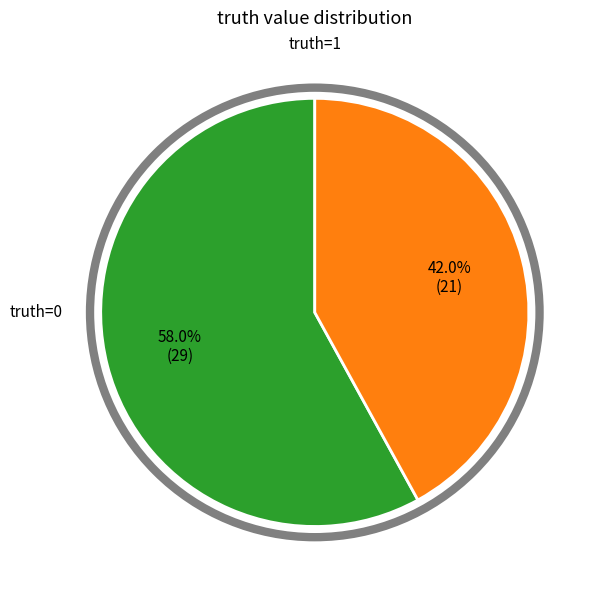

Is there a majority slice in this chart?

Yes